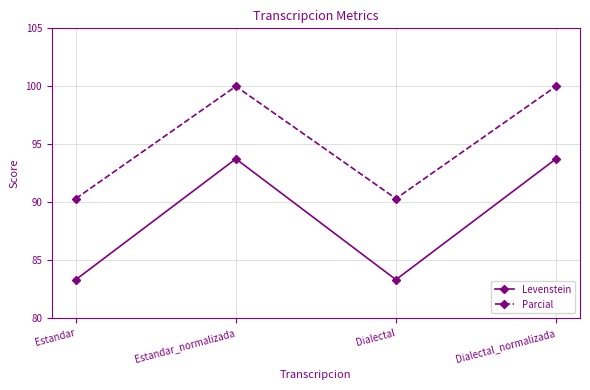

What is the total value across all series at Estandar_normalizada?

193.8